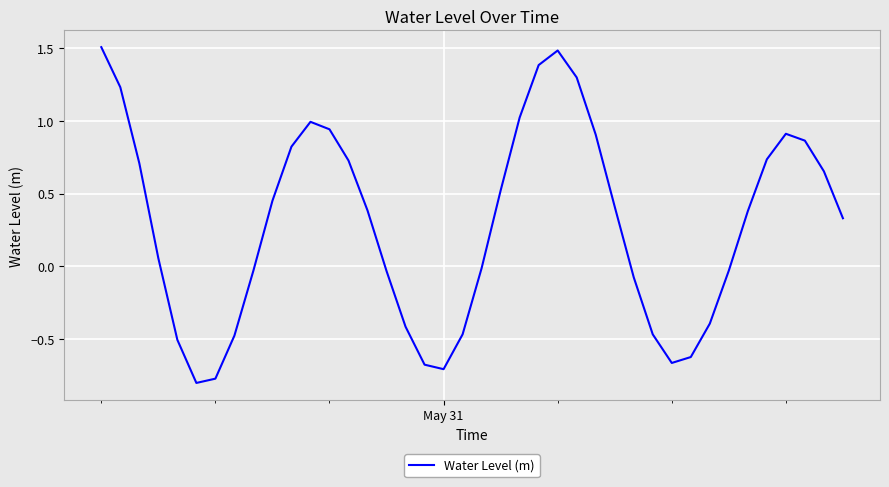

What is the greatest value displayed?

1.5